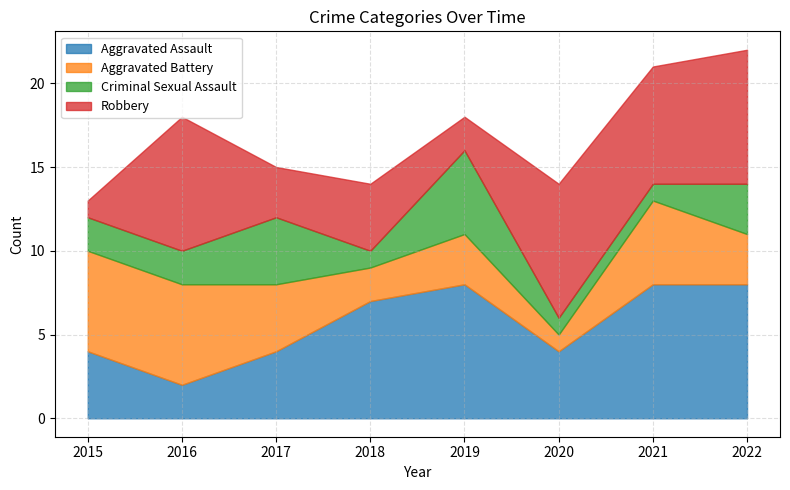

Is it true that Aggravated Battery equals 8 at 2021?

False